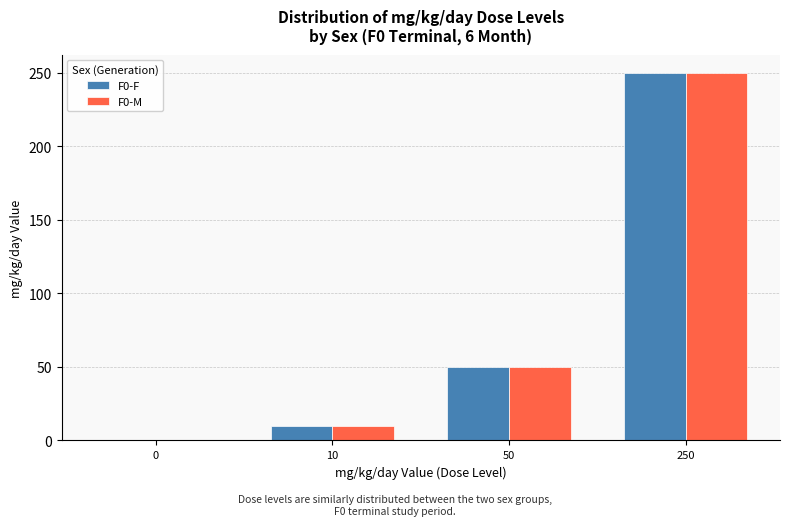

The value of F0-F at 50 is 19. True or false?

False